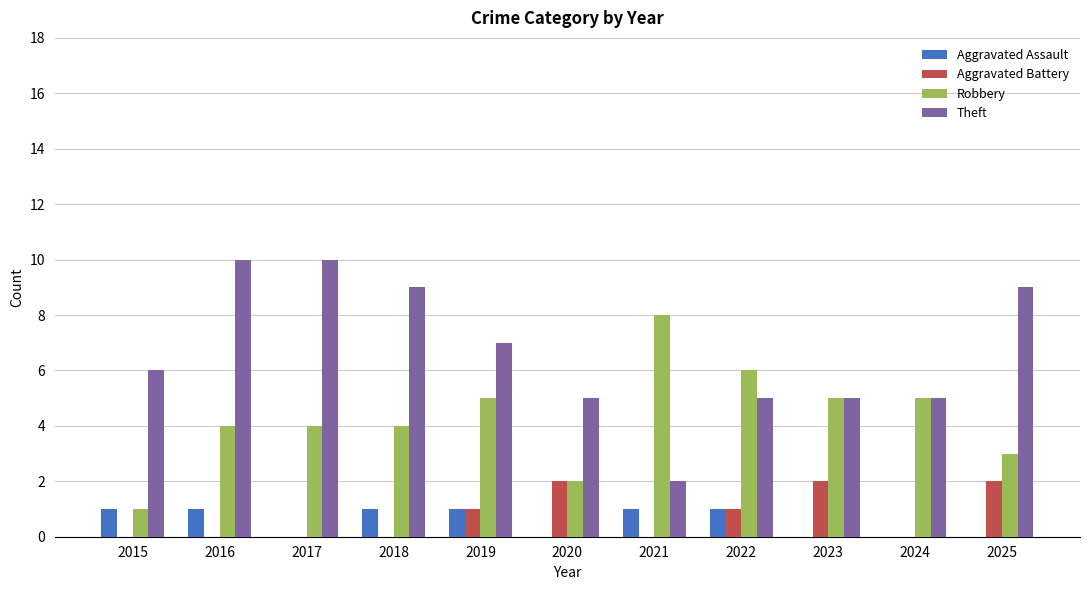

What is the maximum value shown in the chart?

10